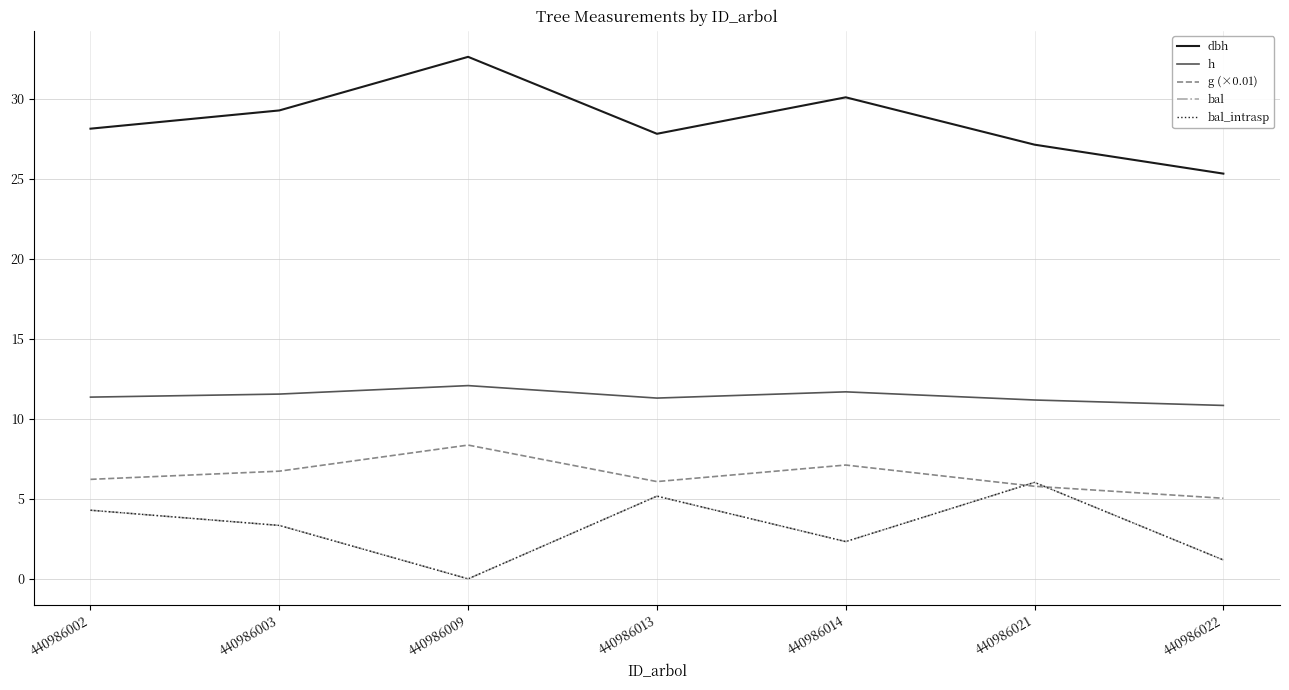

Rank the categories by dbh value from lowest to highest.

440986022, 440986021, 440986013, 440986002, 440986003, 440986014, 440986009